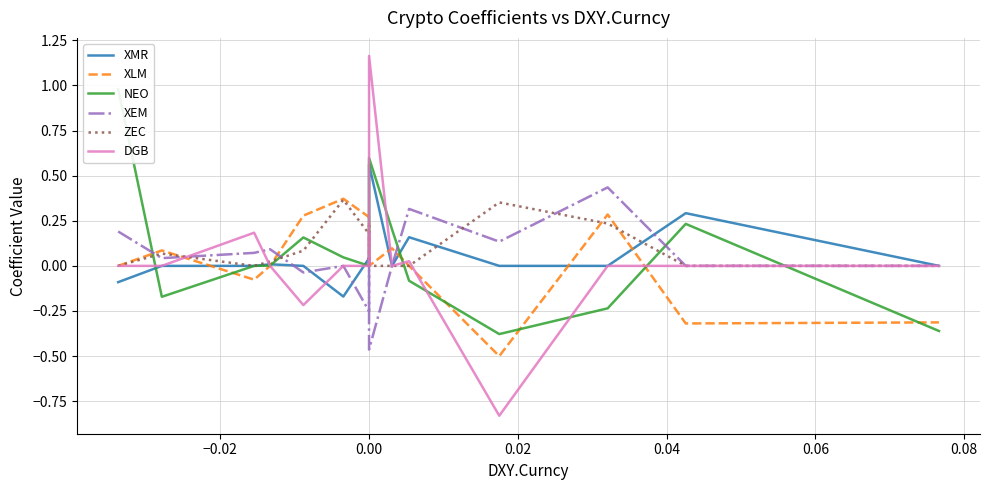

True or false: DGB and XEM intersect in this chart.

True